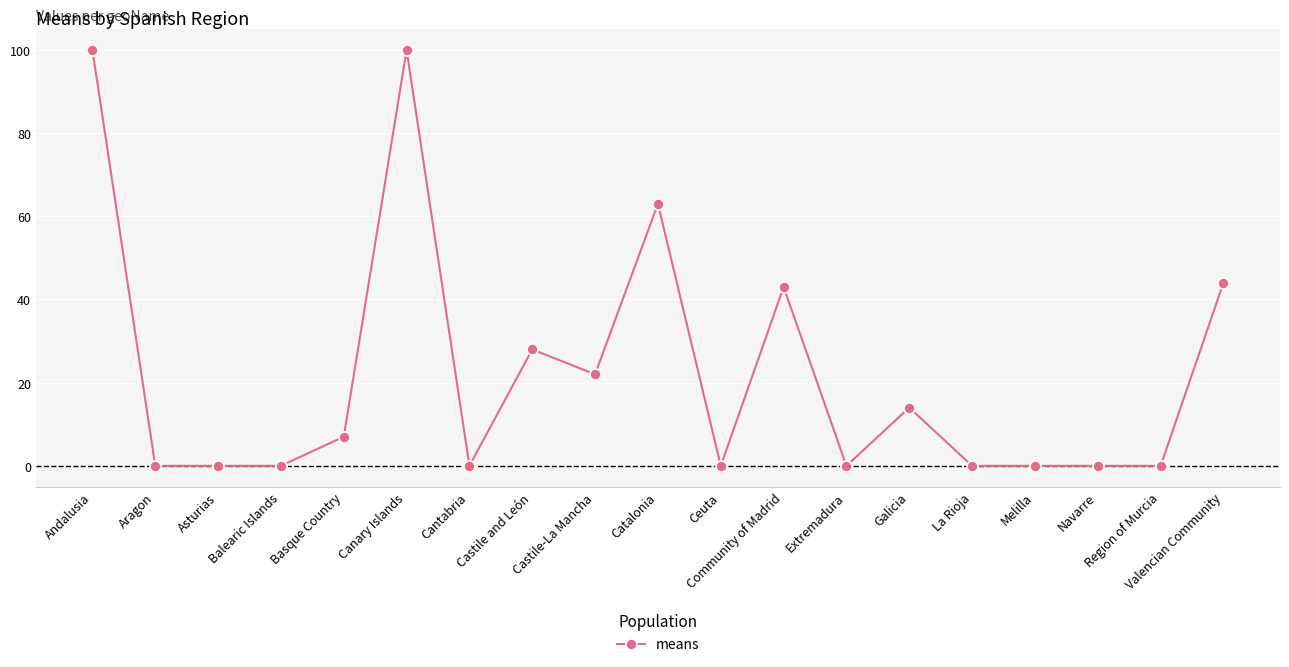

True or false: there are more than 1 points higher than both neighbors.

True